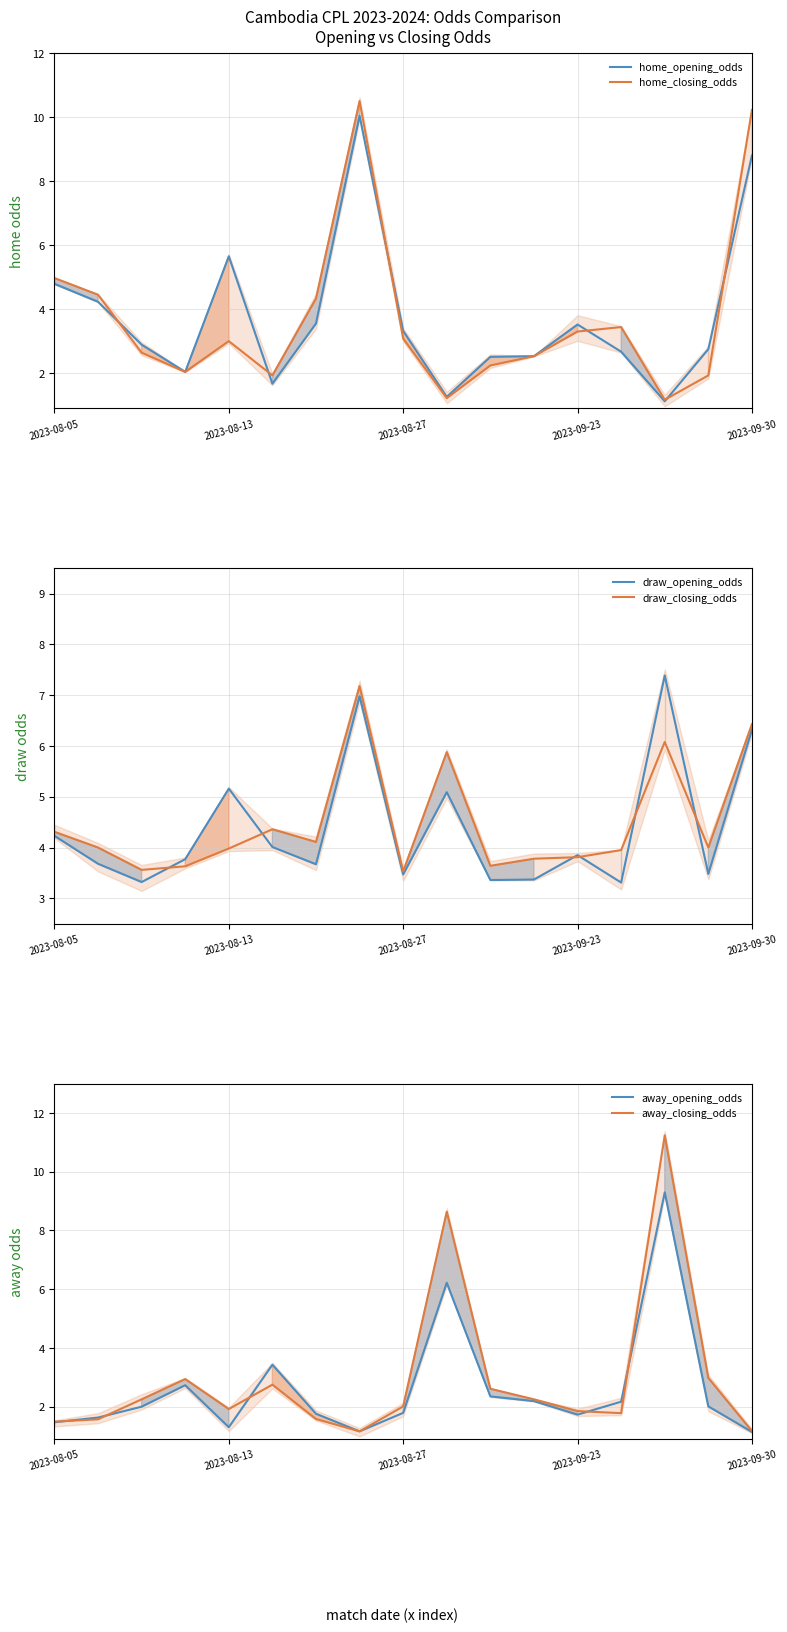

True or false: draw_opening_odds has more than 1 points higher than both neighbors.

True